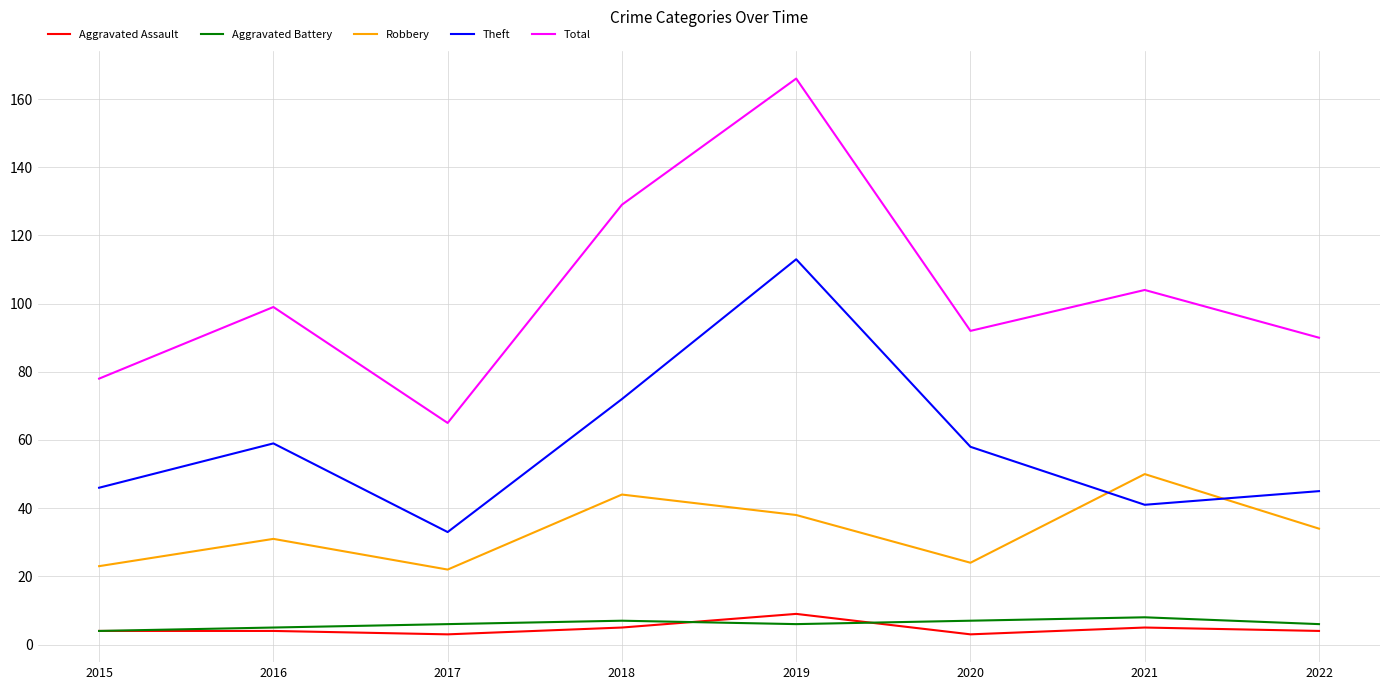

What is the maximum value for Aggravated Assault?

9